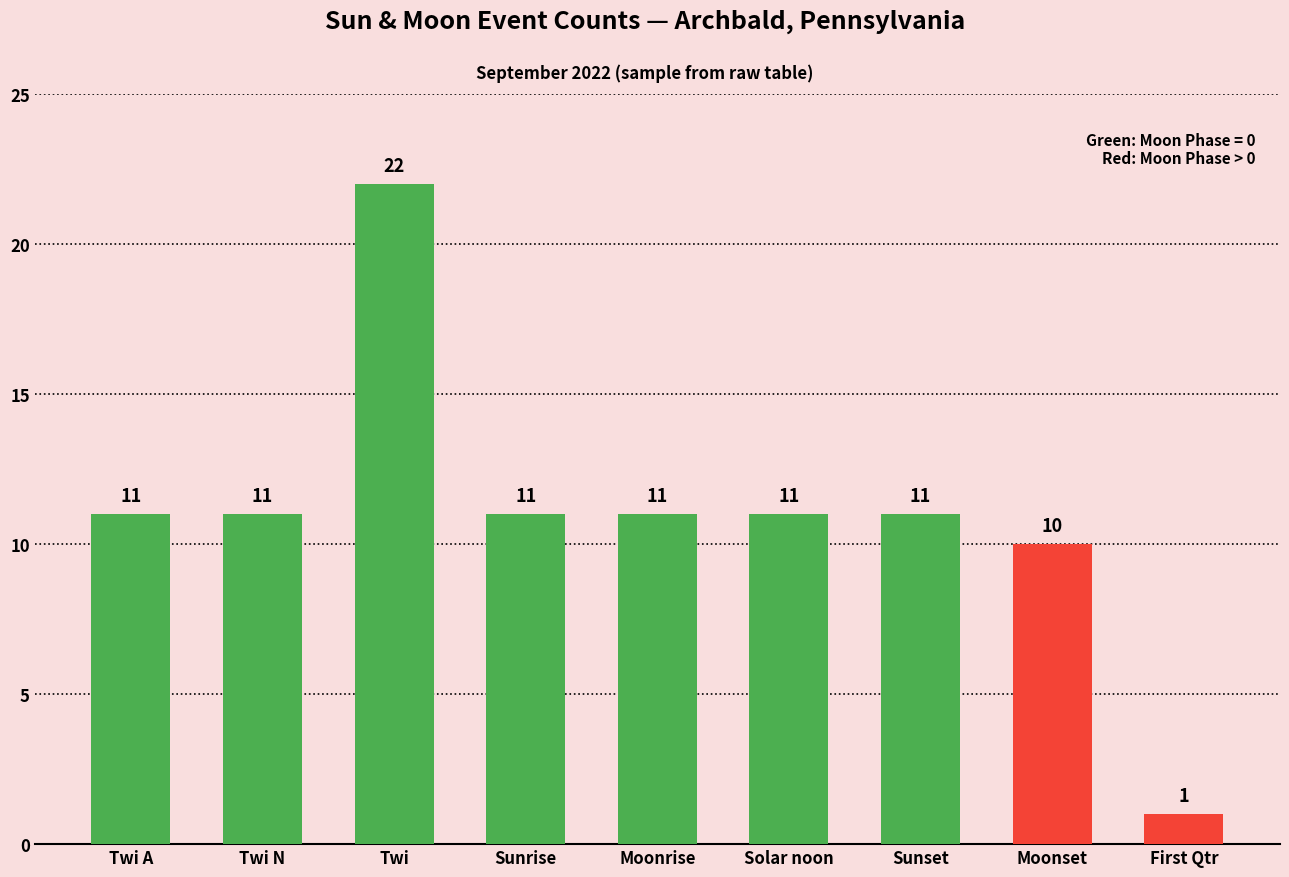

What is the difference between the values at Twi and Sunrise?

11